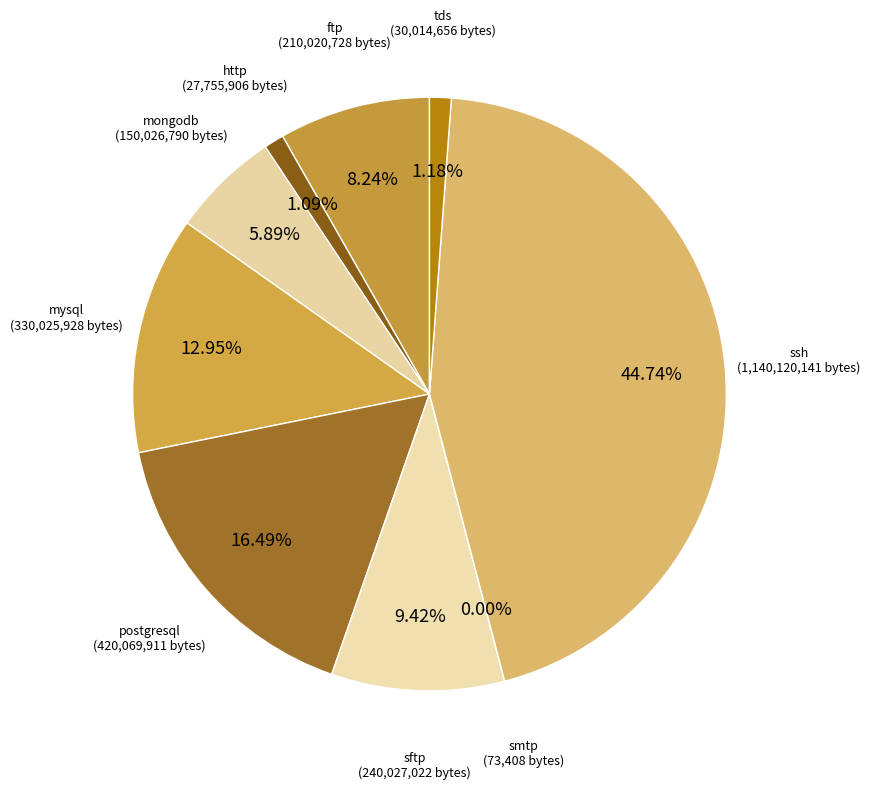

To the nearest percent, what is the average slice percentage?

11%